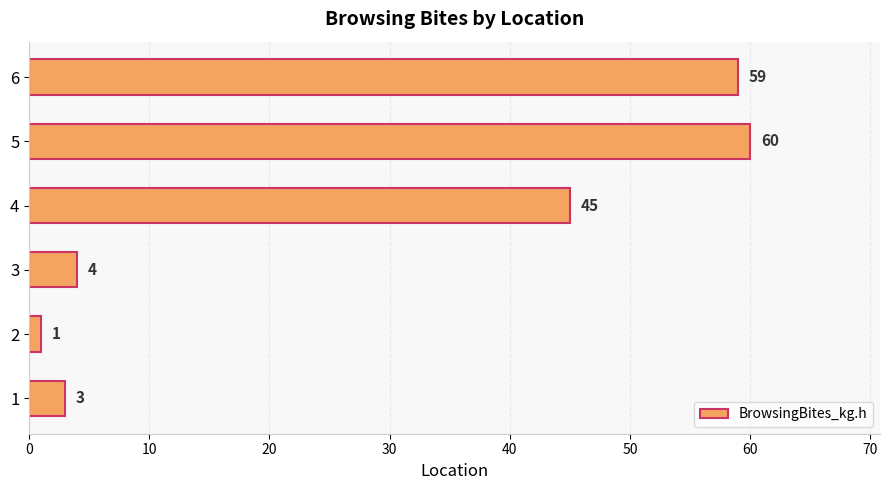

What is the sum of all values?

172